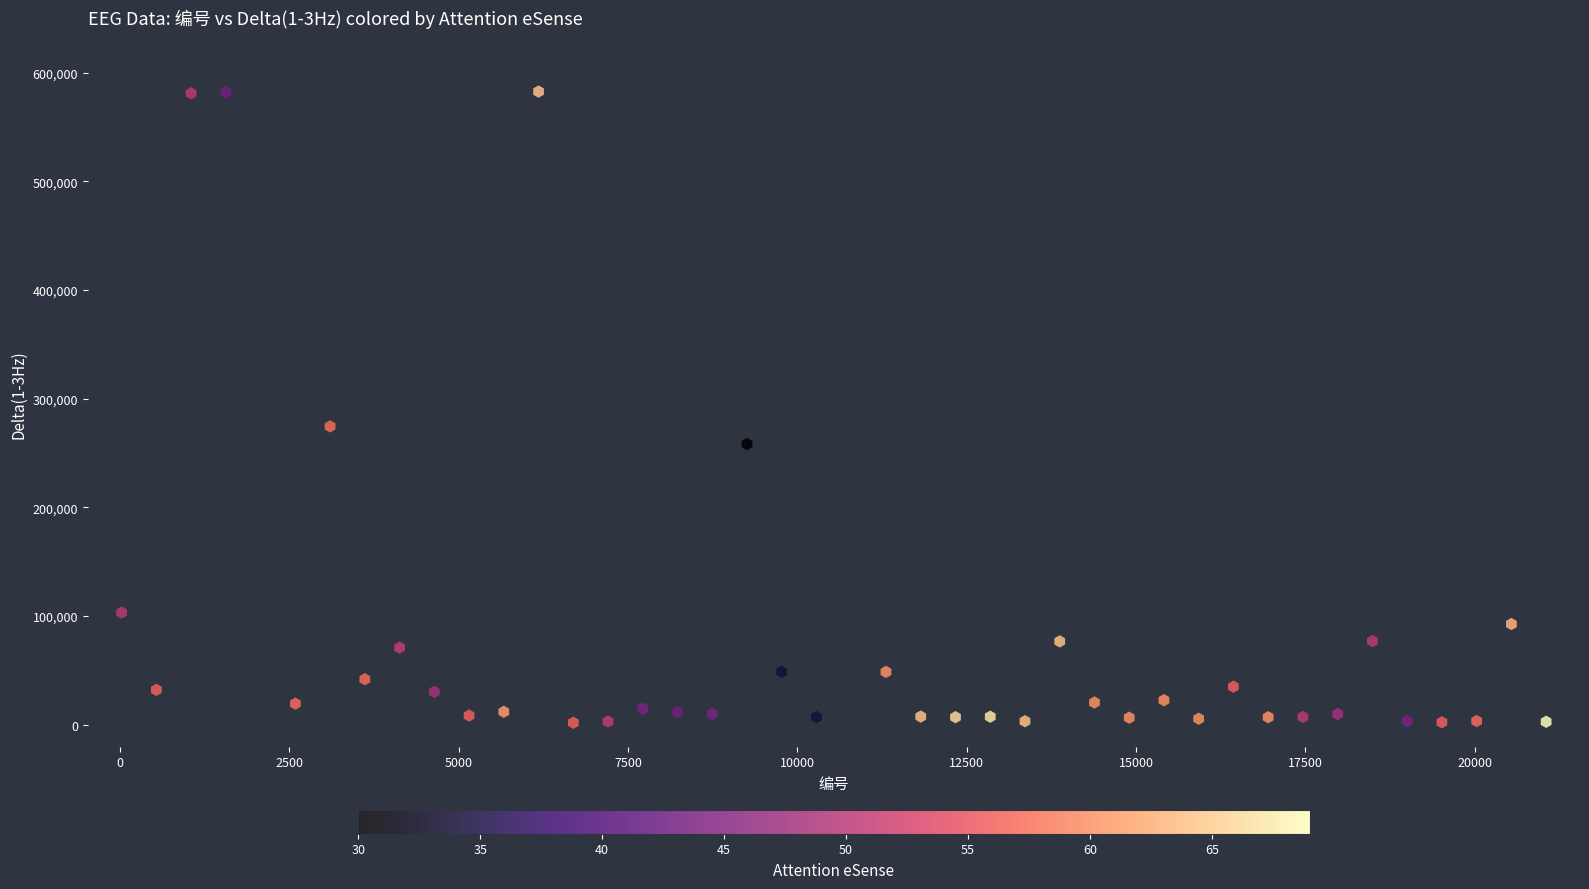

What Y value in the scatter plot is closest to 292195?

274516